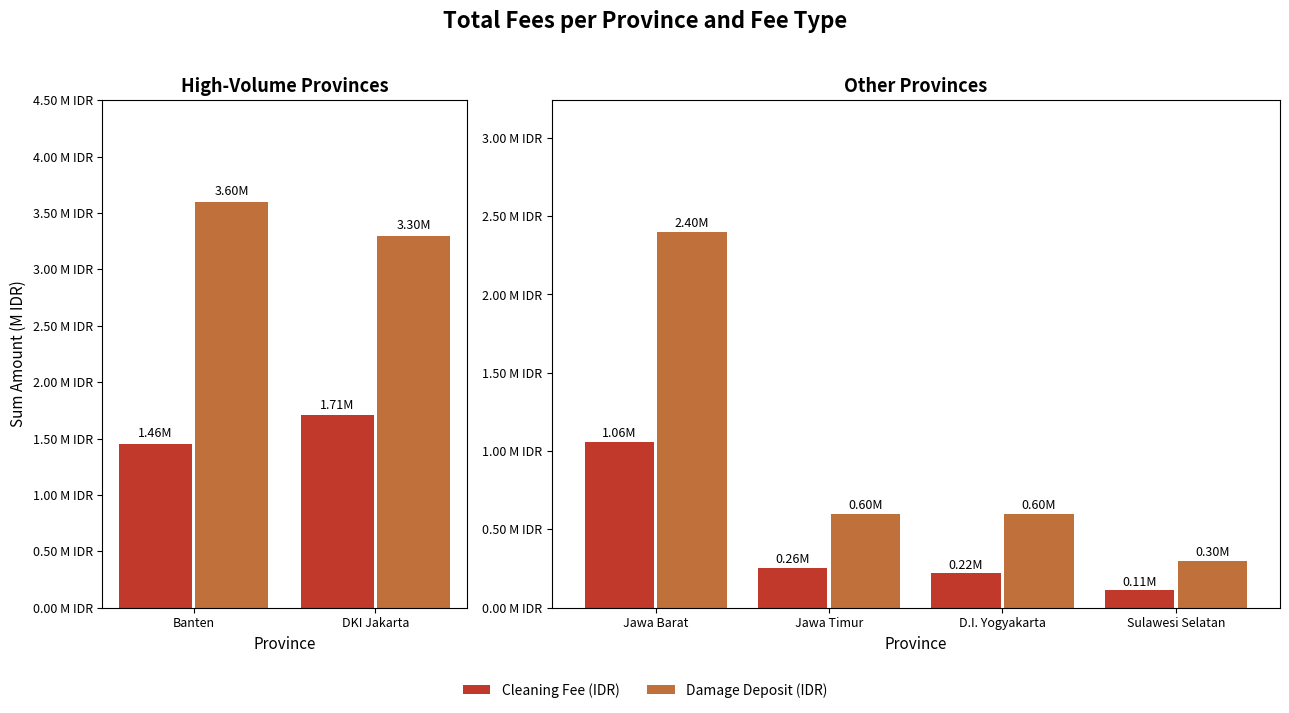

What is the value of the Cleaning Fee (IDR) bar at the 3rd from the left?

220000